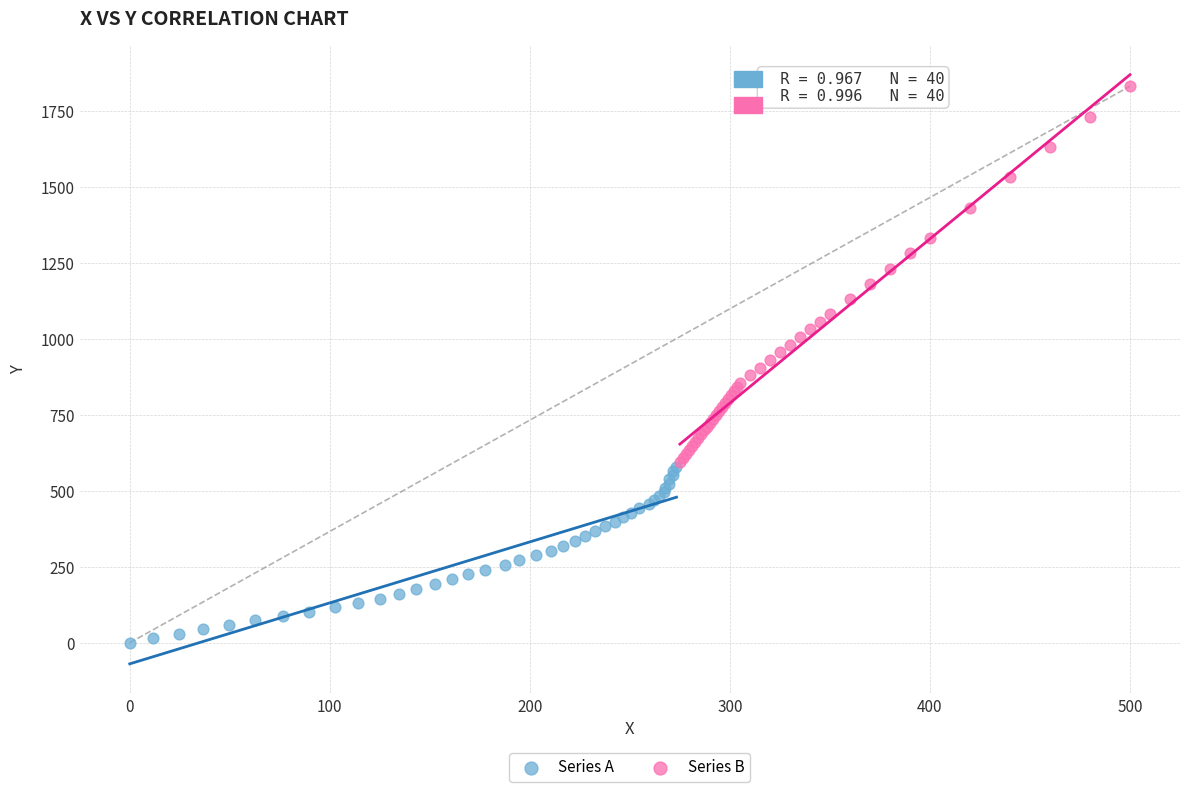

Which series contains the lowest Y value?

Series A